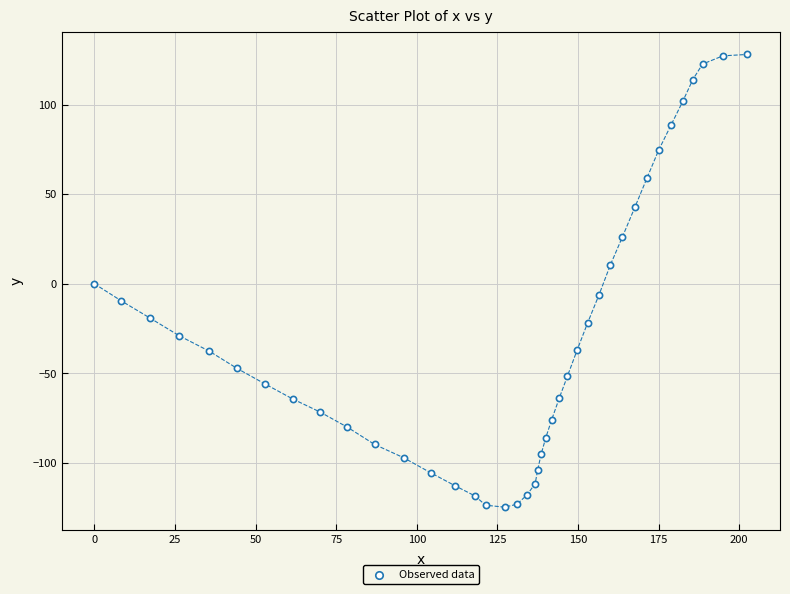

What is the range of X values (max minus min)?

202.5